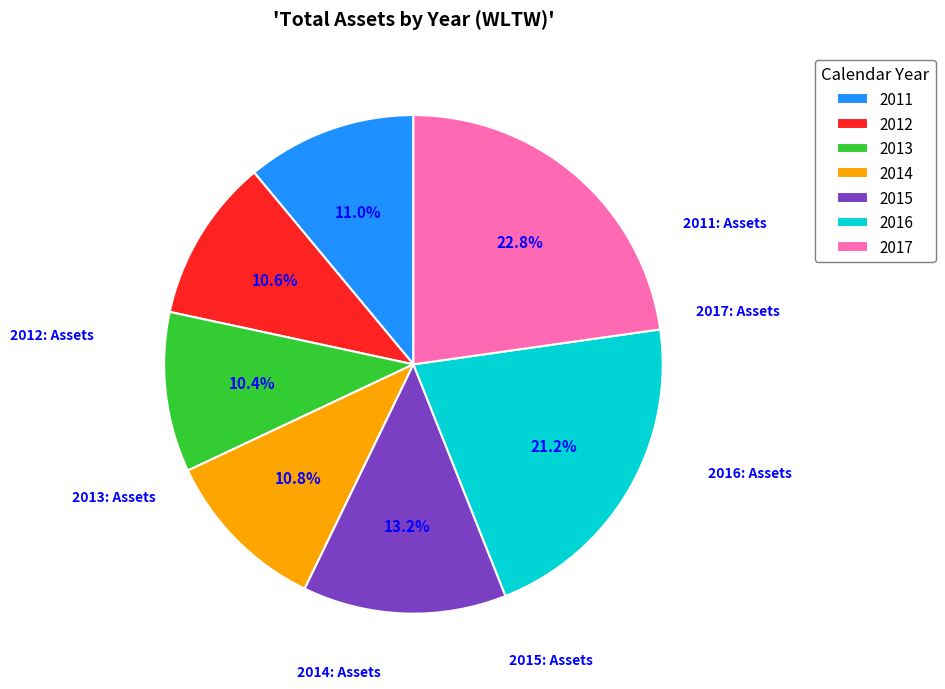

What percentage do 2014 and 2011 together represent?

21.8%